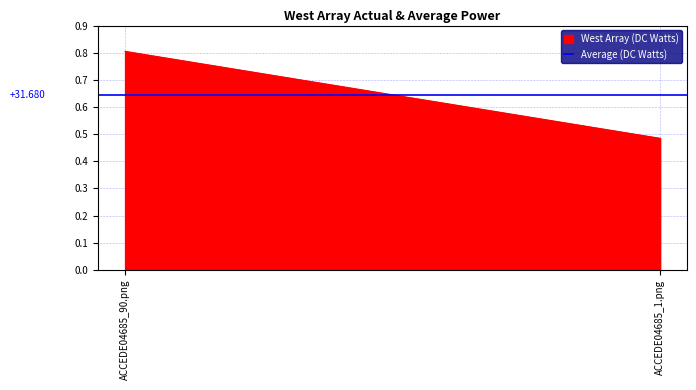

Is it true that the value at ACCEDE04685_1.png is 0.5?

True